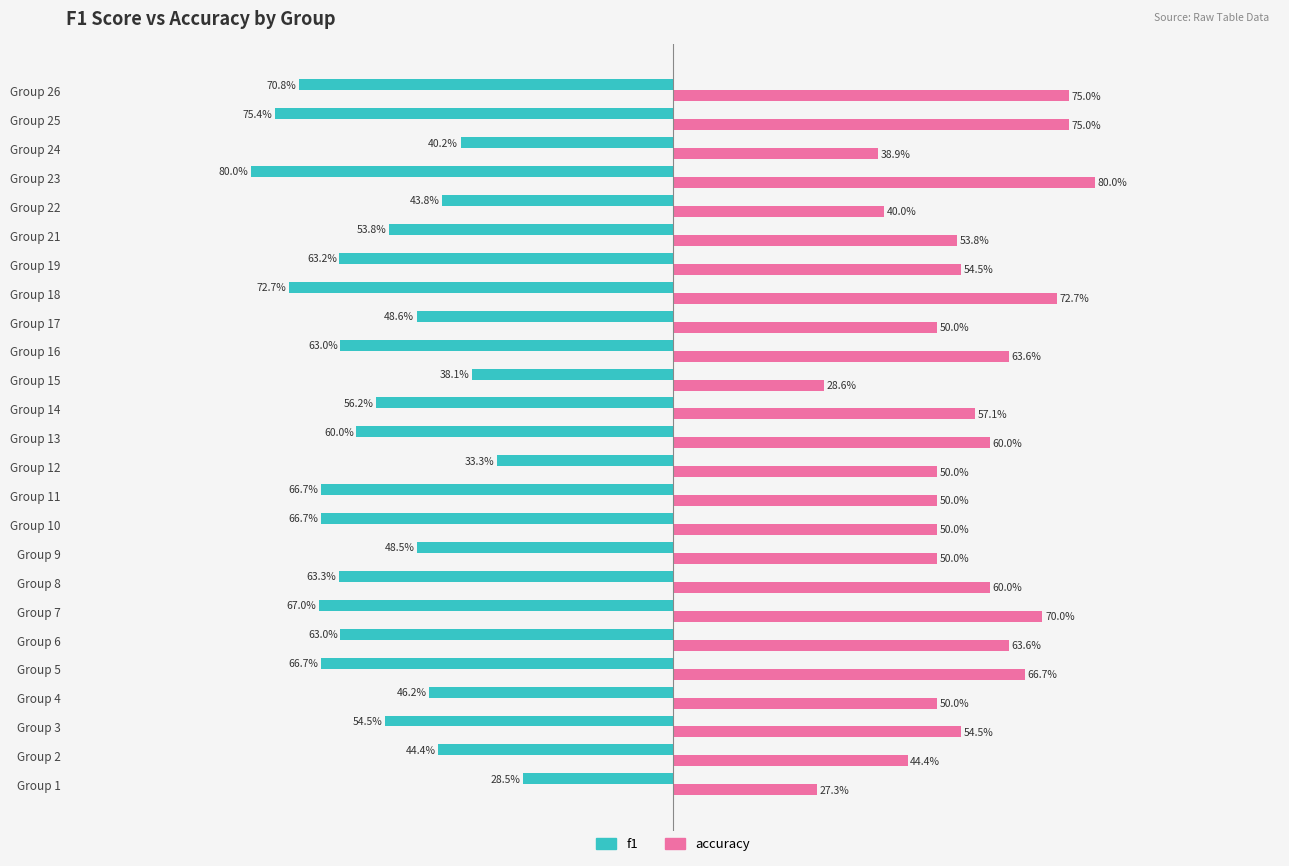

Rank the series by their maximum value, from highest to lowest.

accuracy, f1